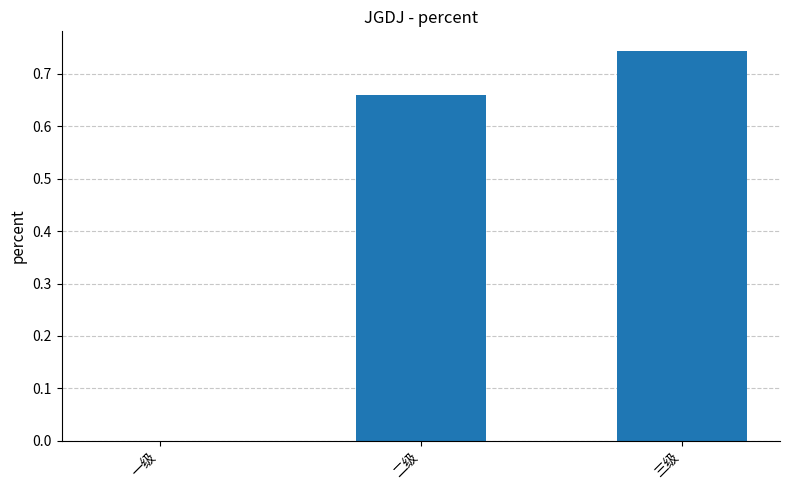

What is the sum of all values?

1.4